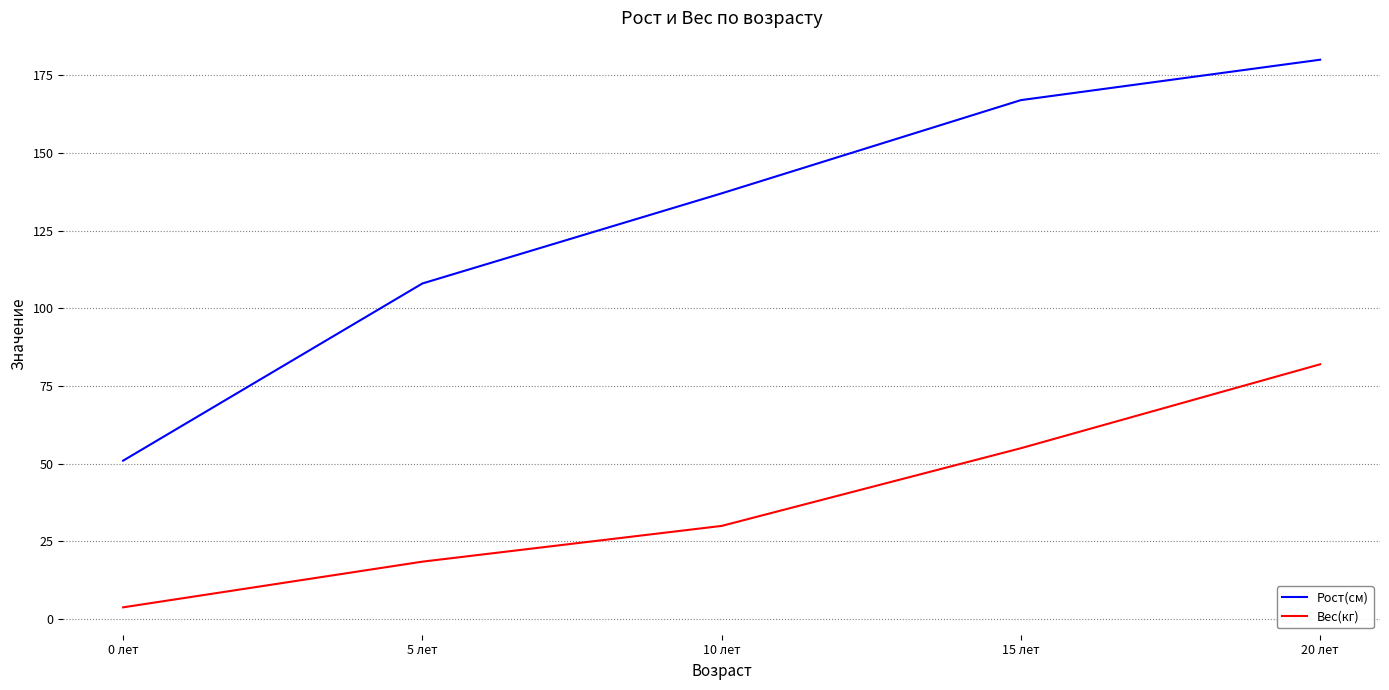

Rank the series by their maximum value, from lowest to highest.

Вес(кг), Рост(см)